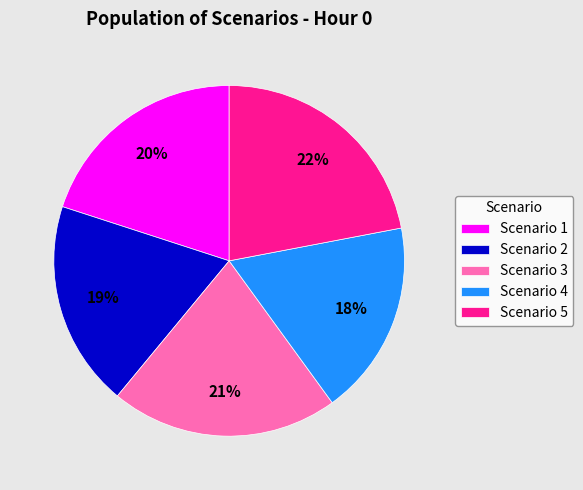

To the nearest percent, what portion does Scenario 3 represent?

21%